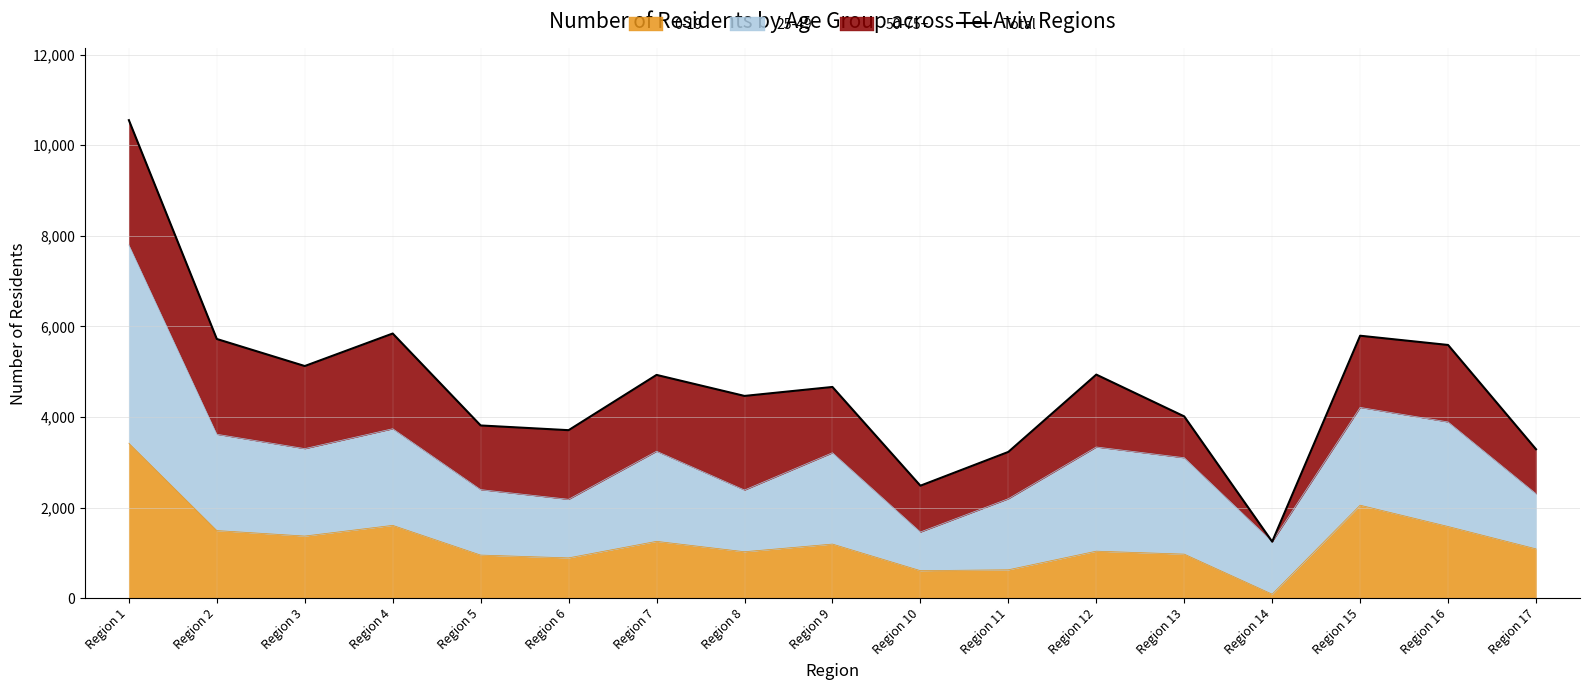

What is the change in value from Region 8 to Region 15?

+1329